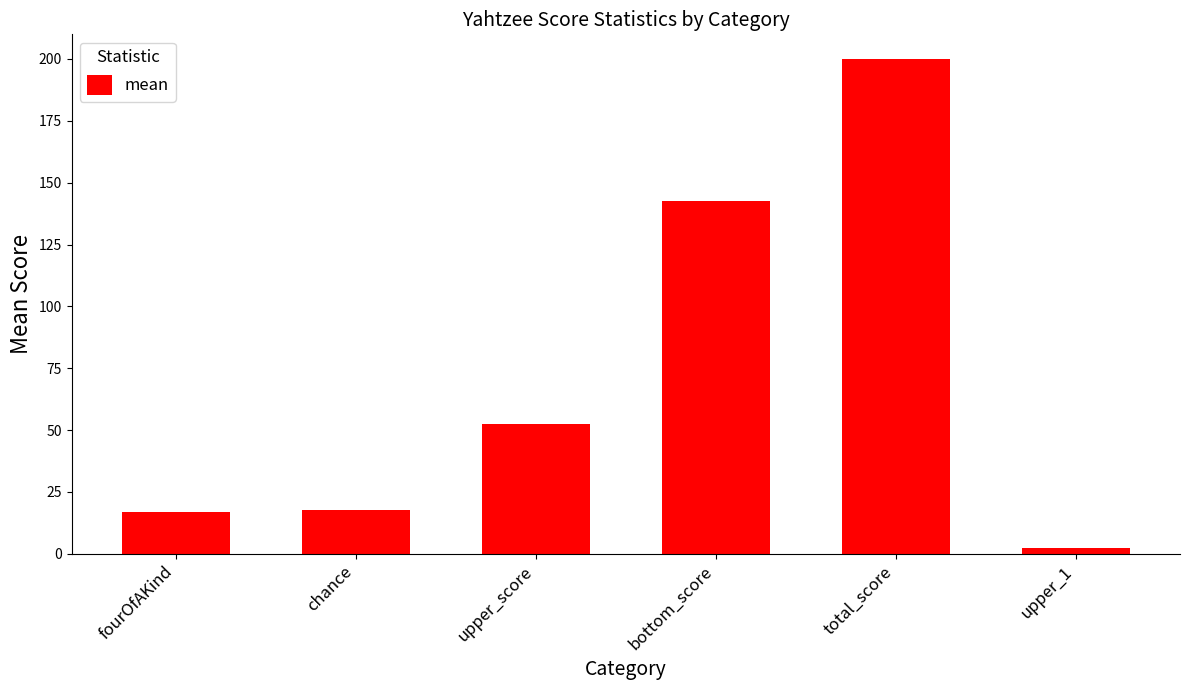

The chart shows a value of 17.5 at chance. True or false?

True